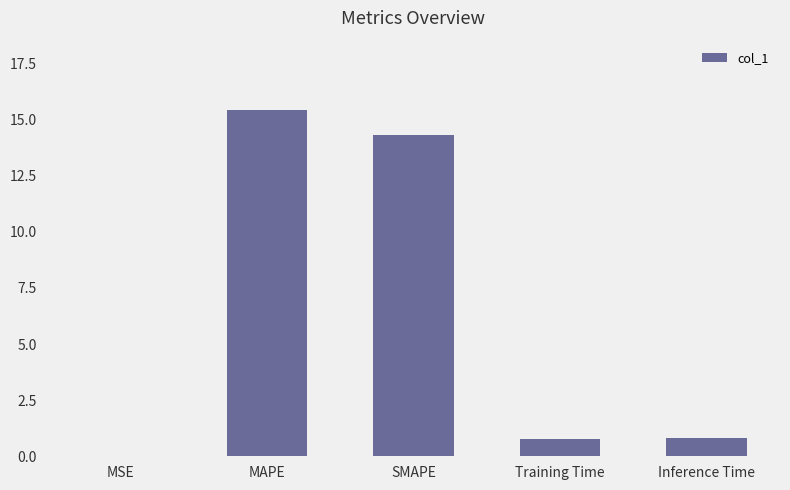

Which category has the highest value across all series?

MAPE